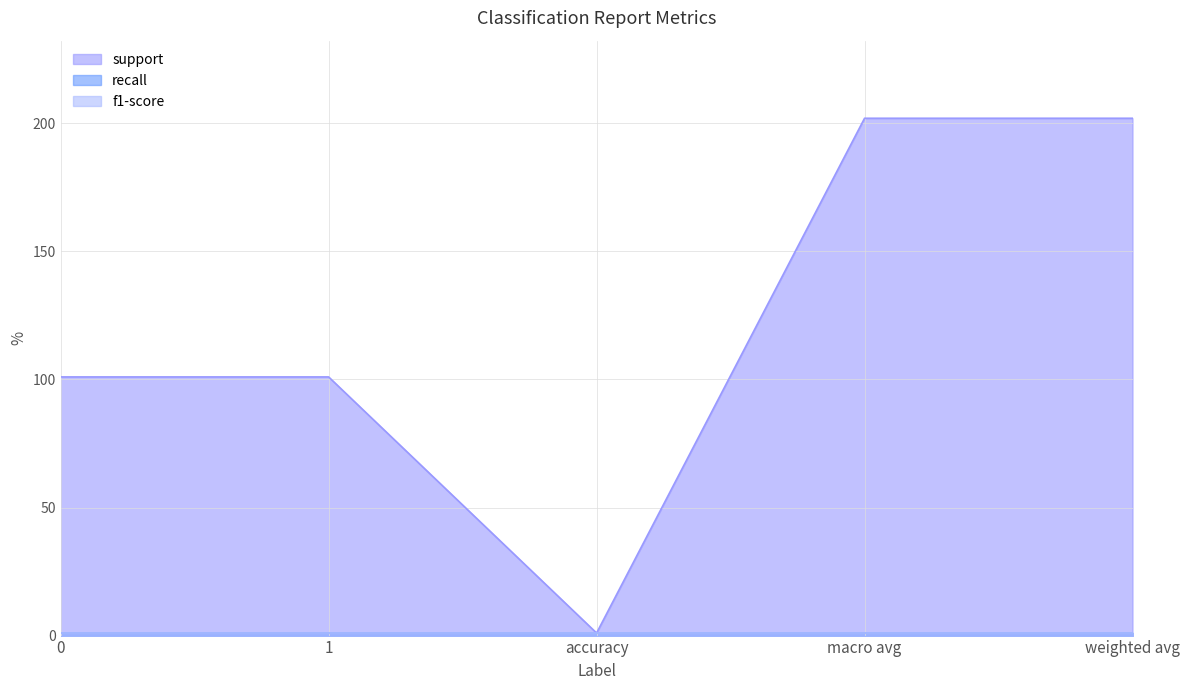

True or false: f1-score and support cross at least once.

False